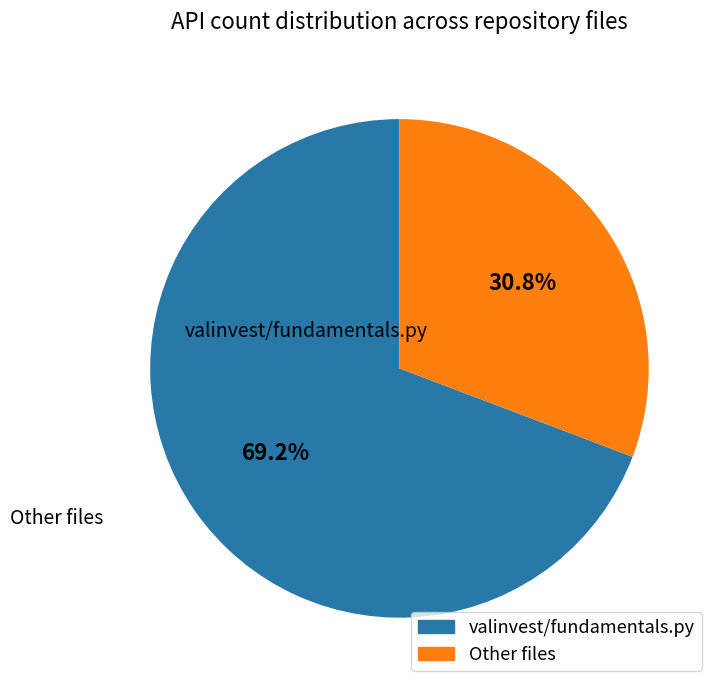

Is it true that Other files is 14% of the pie?

False